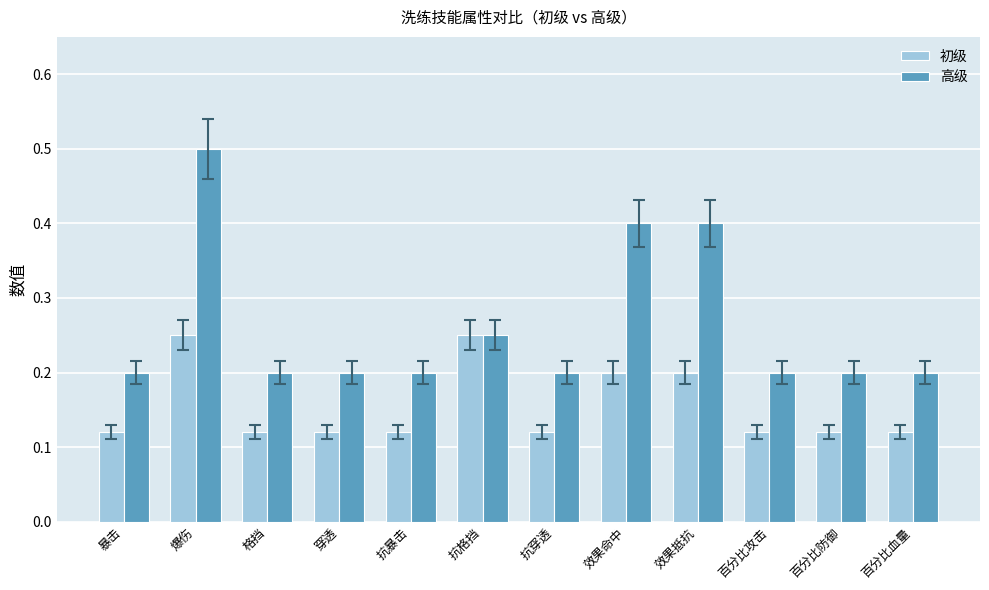

The 高级 series shows 0.0 at 穿透. True or false?

False